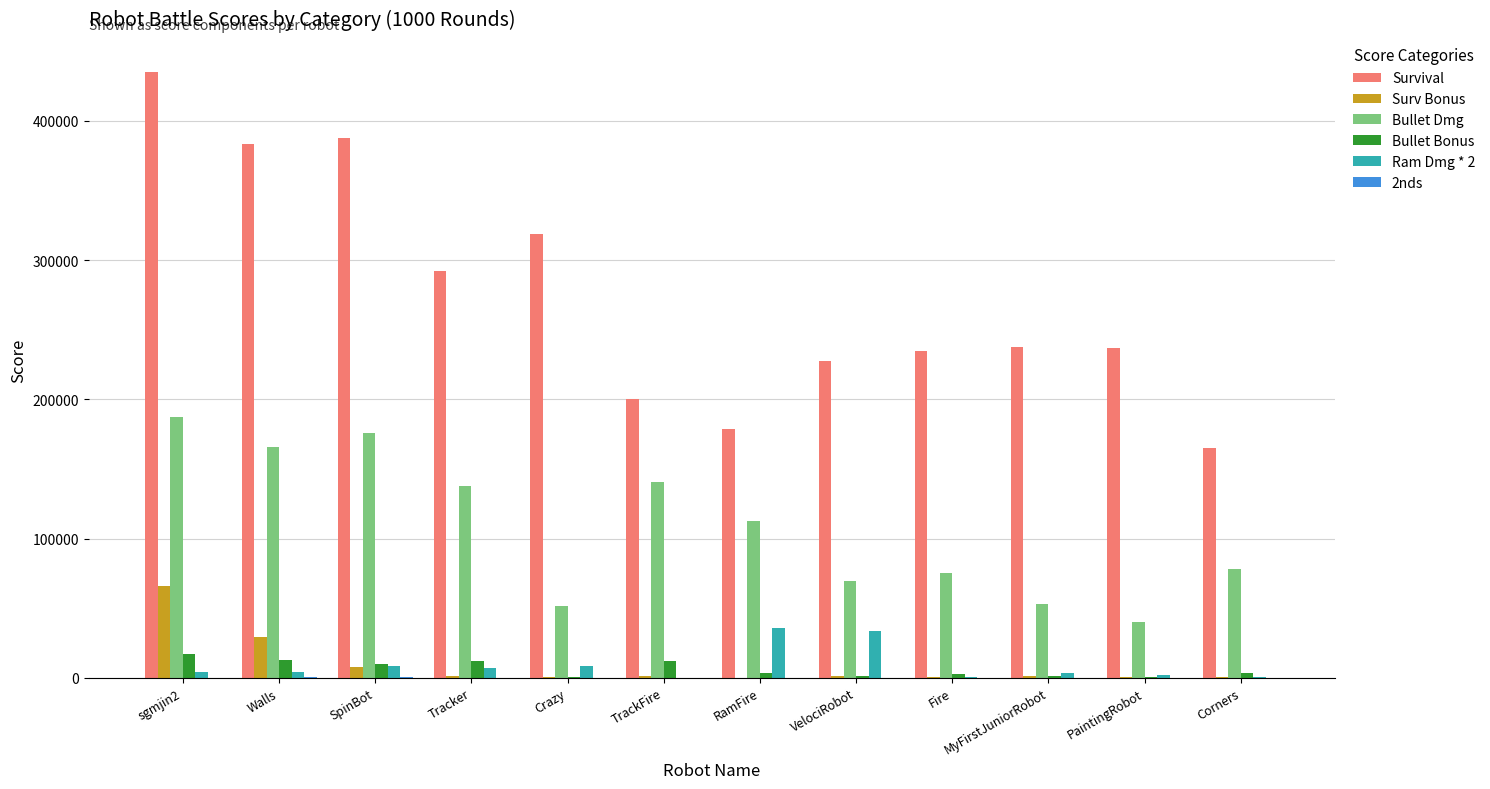

Is the value of Bullet Bonus at MyFirstJuniorRobot greater than the value of Ram Dmg * 2 at RamFire?

No